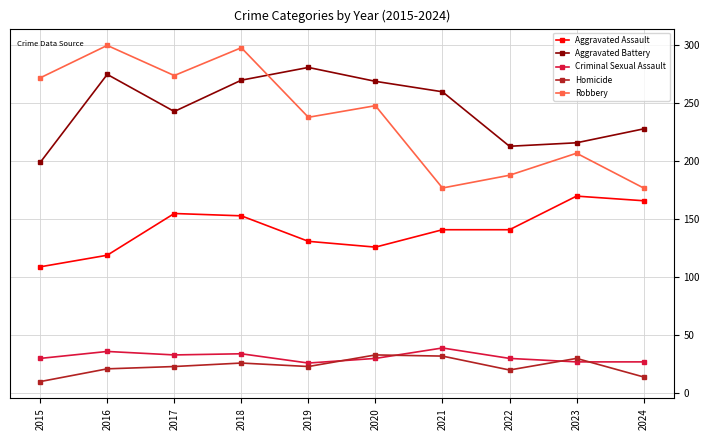

True or false: Homicide and Aggravated Assault intersect in this chart.

False